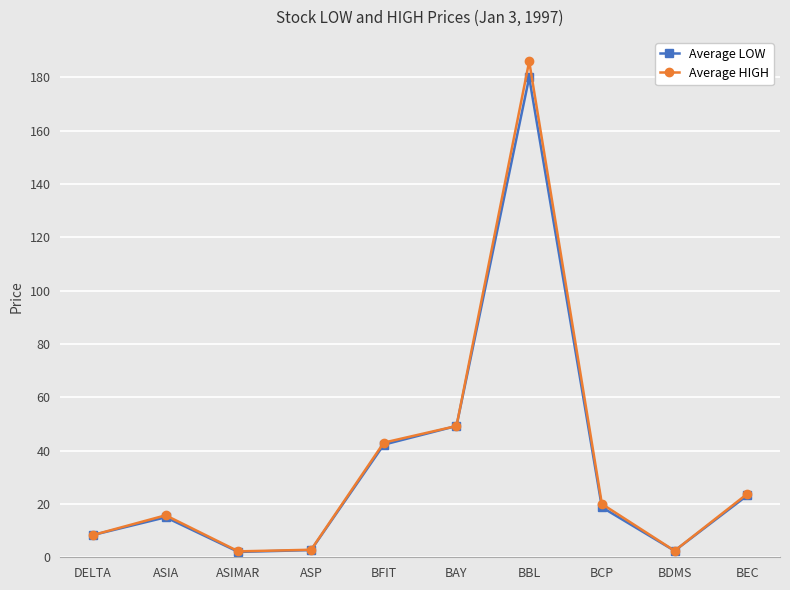

True or false: Average LOW has more than 0 interior local peaks.

True